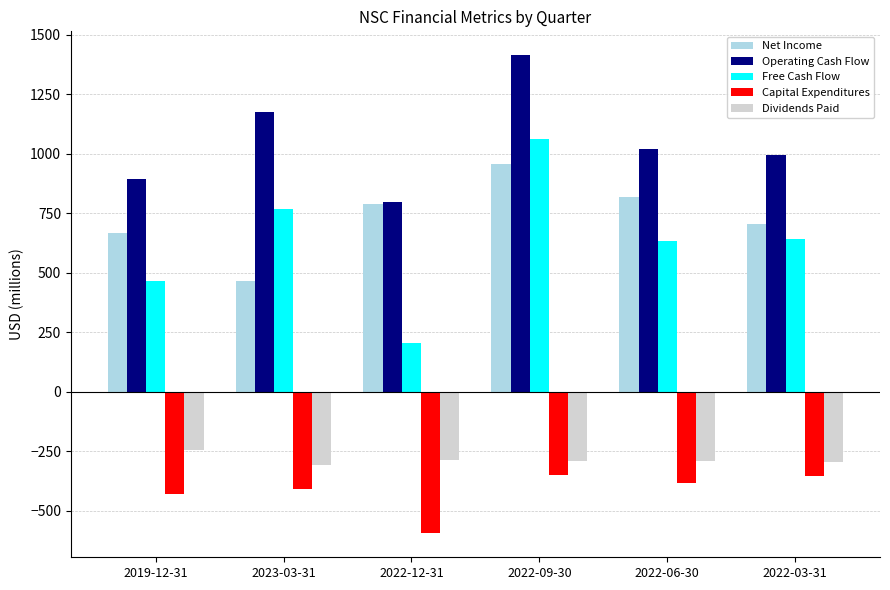

What is the difference between the Operating Cash Flow values at 2022-06-30 and 2023-03-31?

156